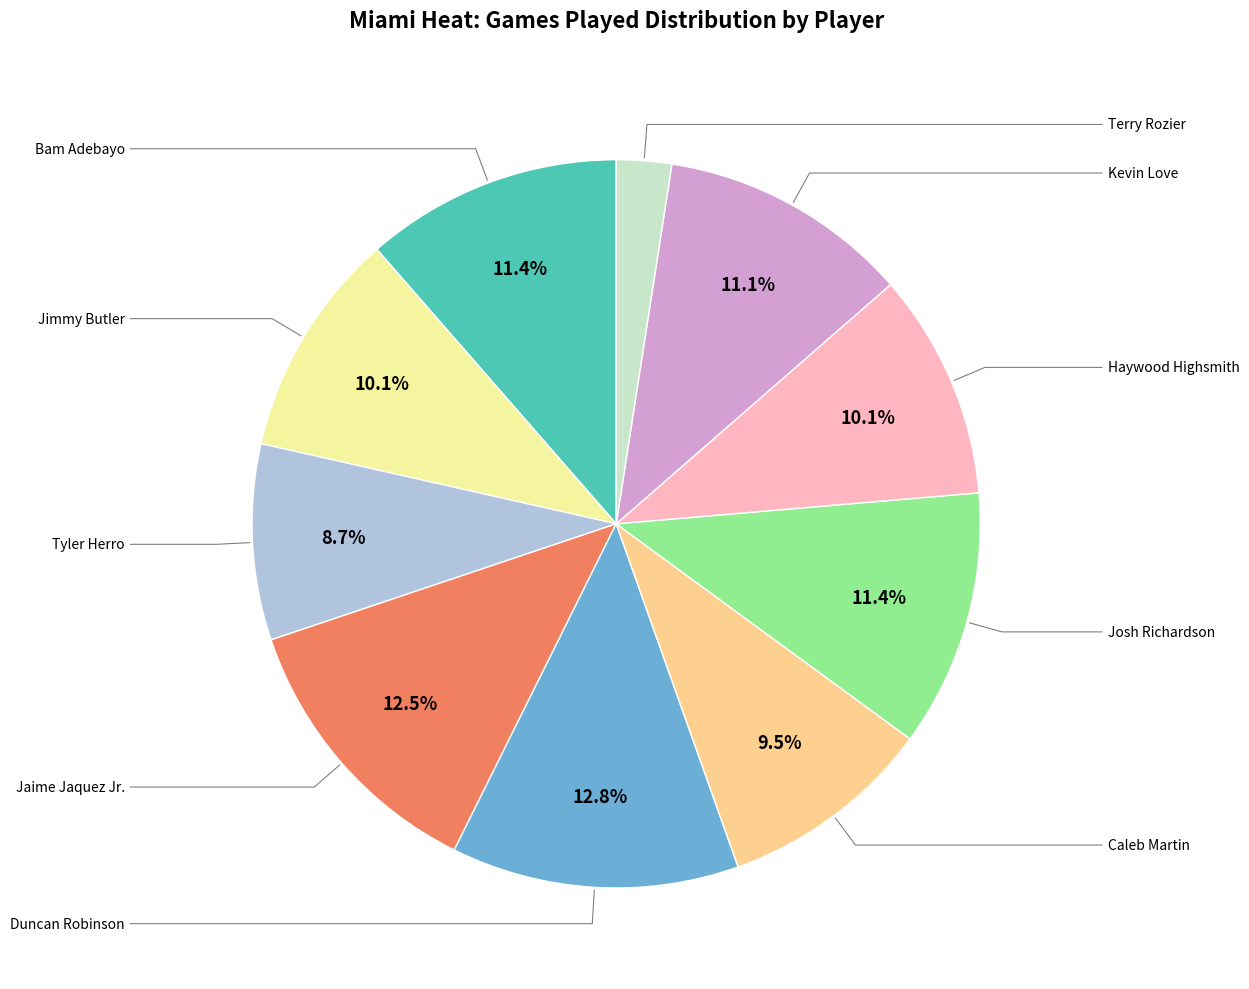

Is there any slice that represents more than half of the pie?

No